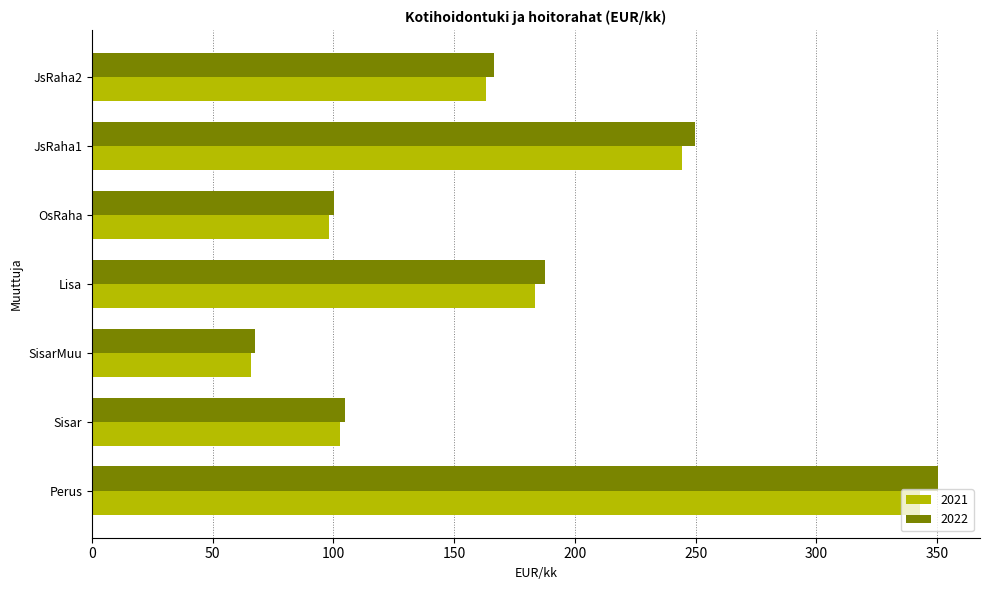

What are all the series names shown in the legend?

2021, 2022